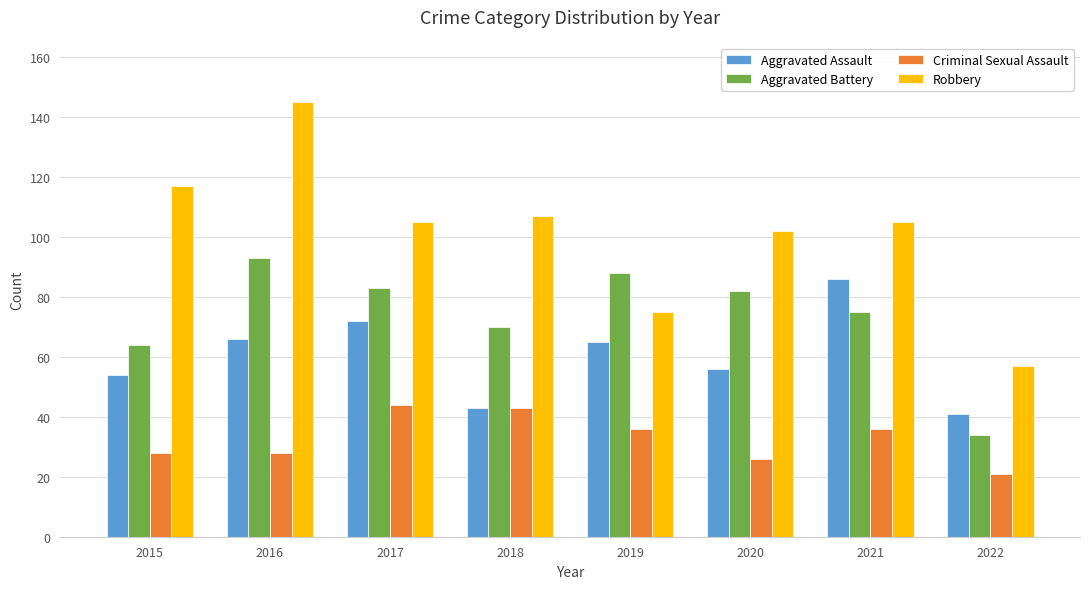

Which series has the largest range (max minus min)?

Robbery